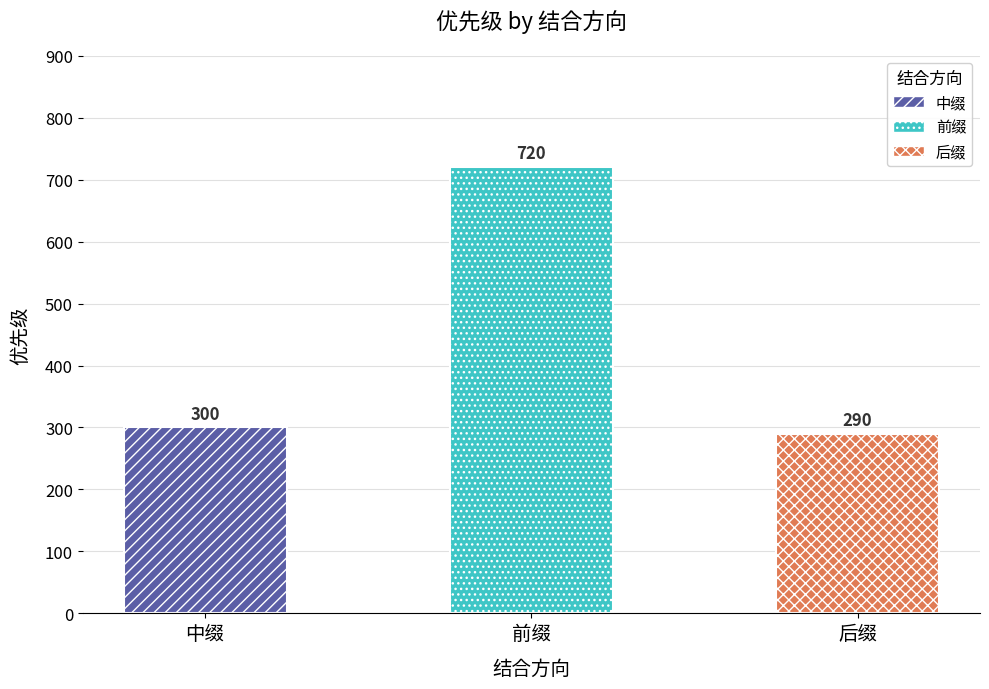

What is the change in value from 前缀 to 后缀?

-430